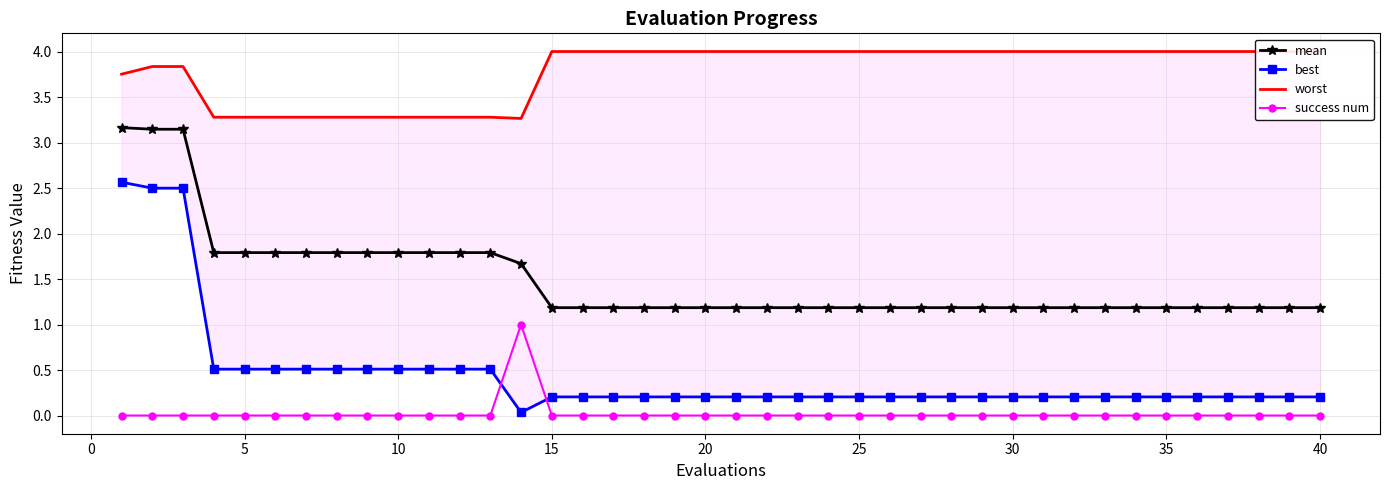

True or false: mean has a value of 1.8 at 25.

False